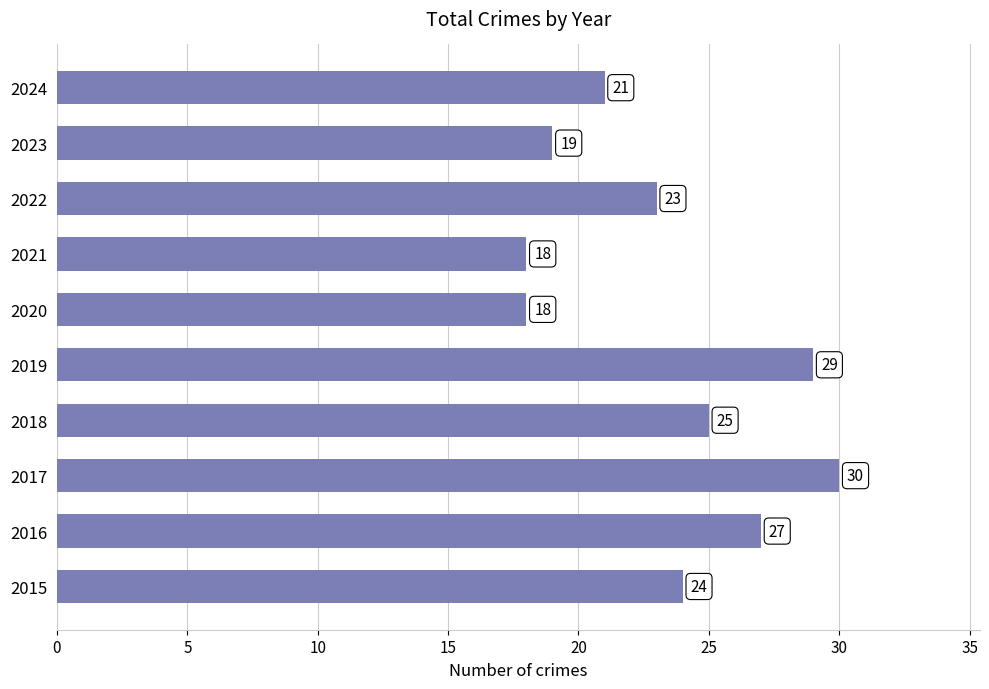

The chart shows a value of 13 at 2017. True or false?

False